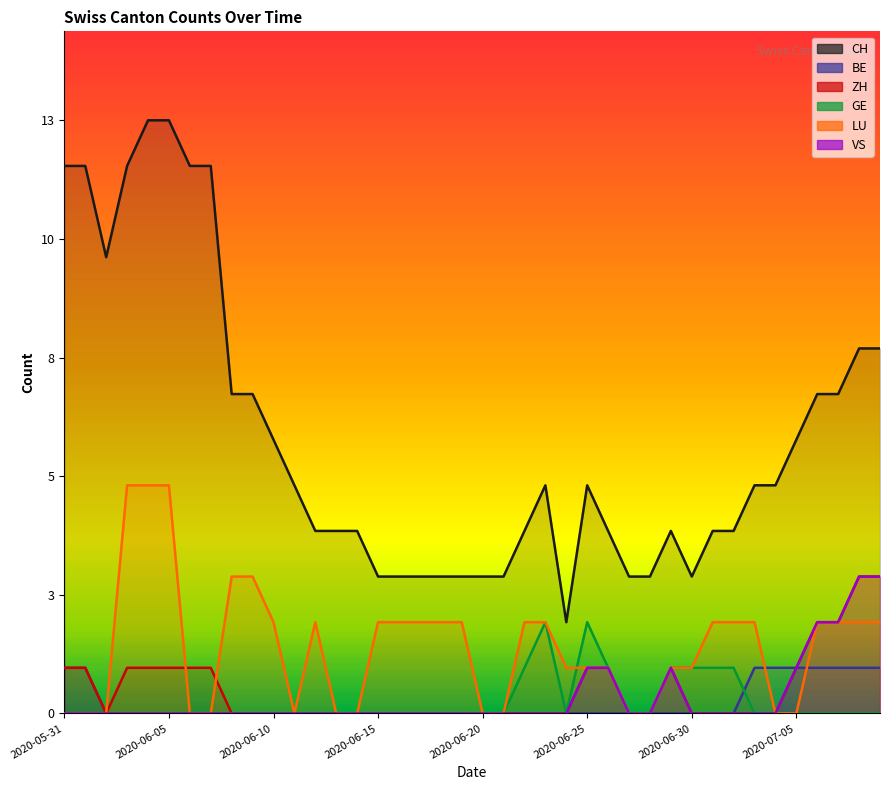

How many times do LU and BE cross each other?

2